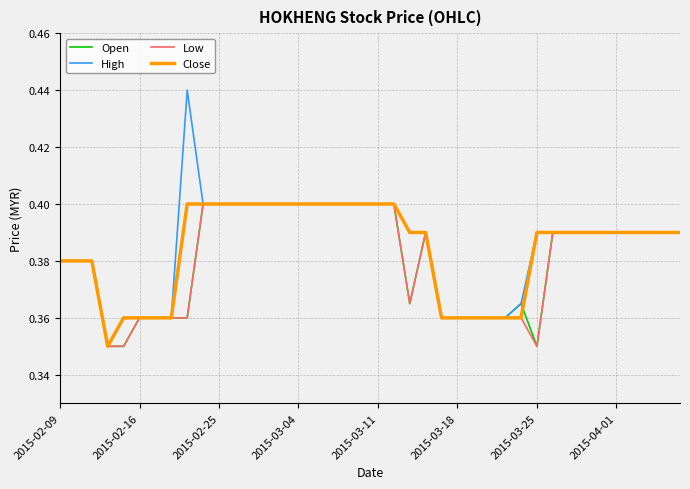

Which series has the largest range (max minus min)?

High